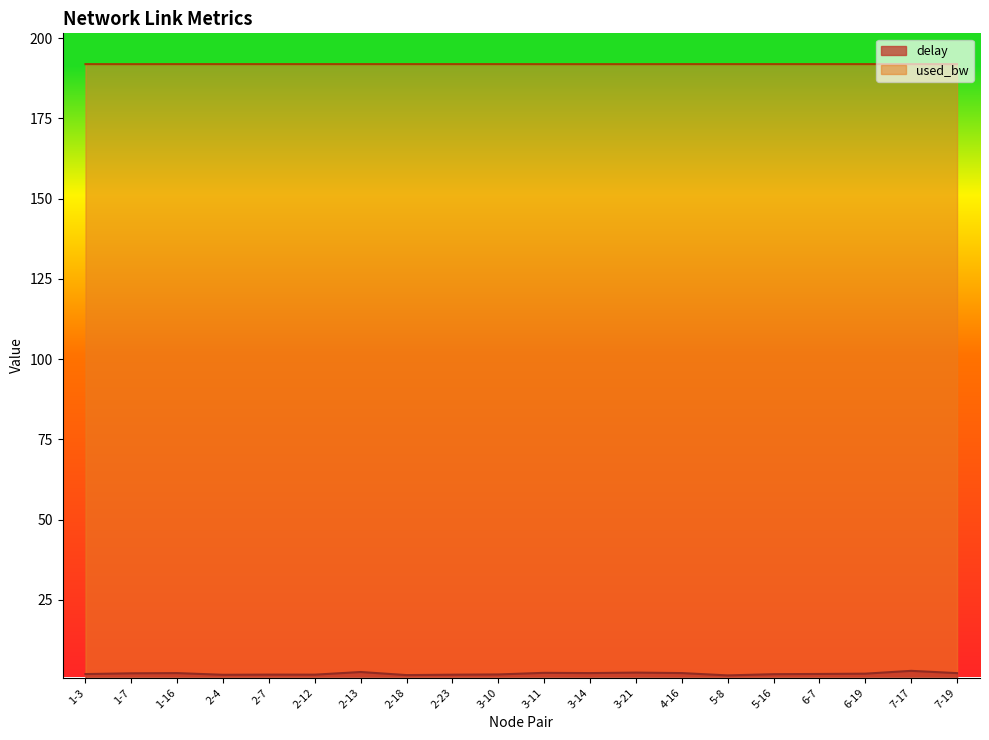

In delay, how many points are higher than both neighbors (excluding endpoints)?

6